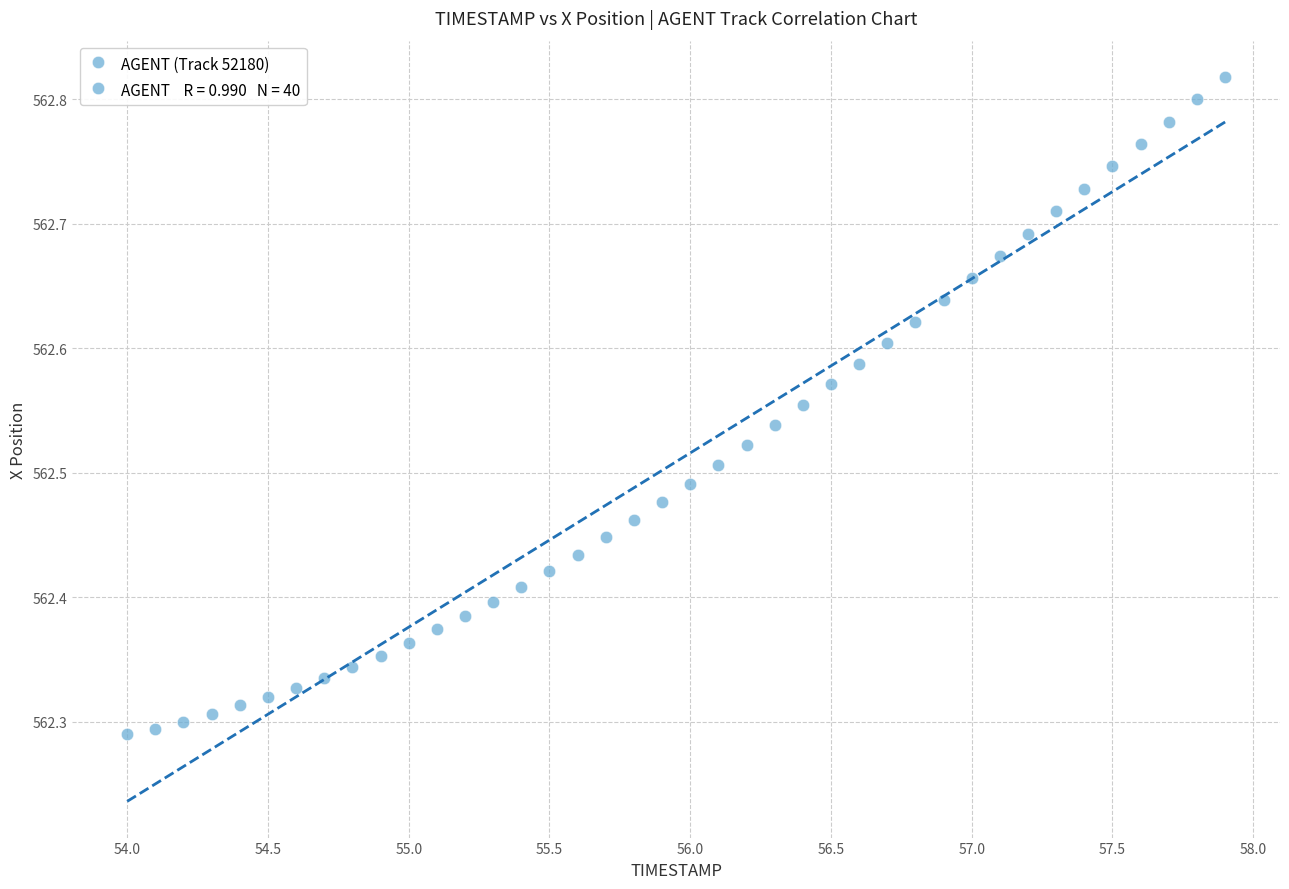

What is the range of Y values (max minus min)?

0.5